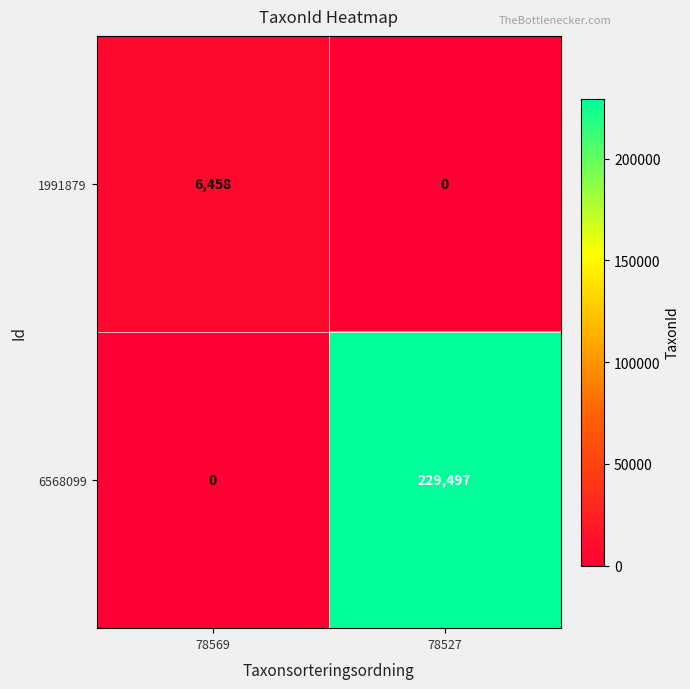

Reading left to right, extract all data points from this chart.

1991879: 6458	0
6568099: 0	229497